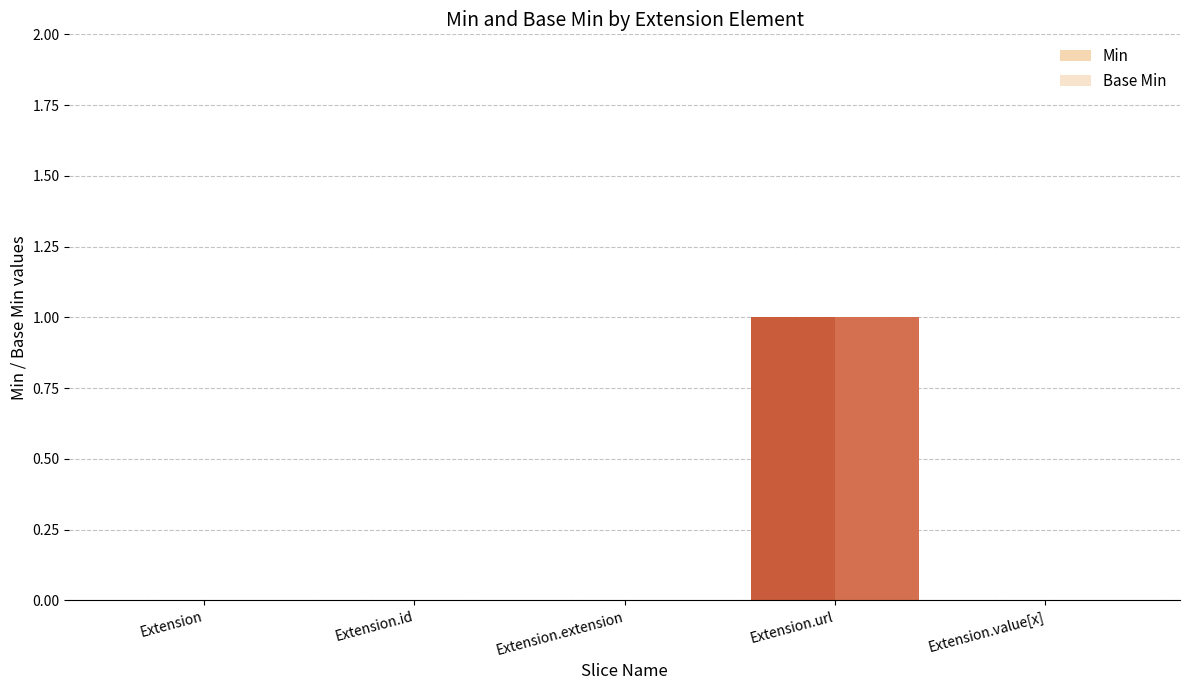

At which label does Min reach its peak?

Extension.url